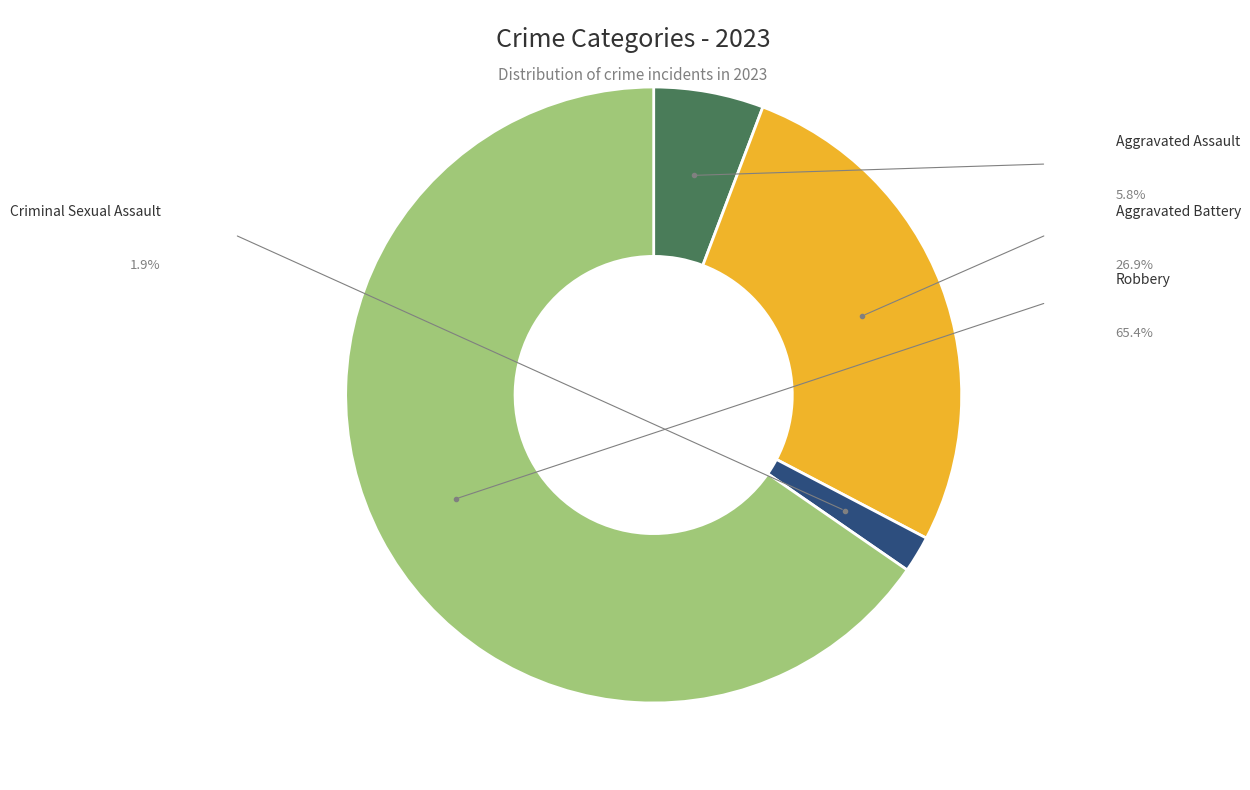

Does any single category account for the majority?

Yes